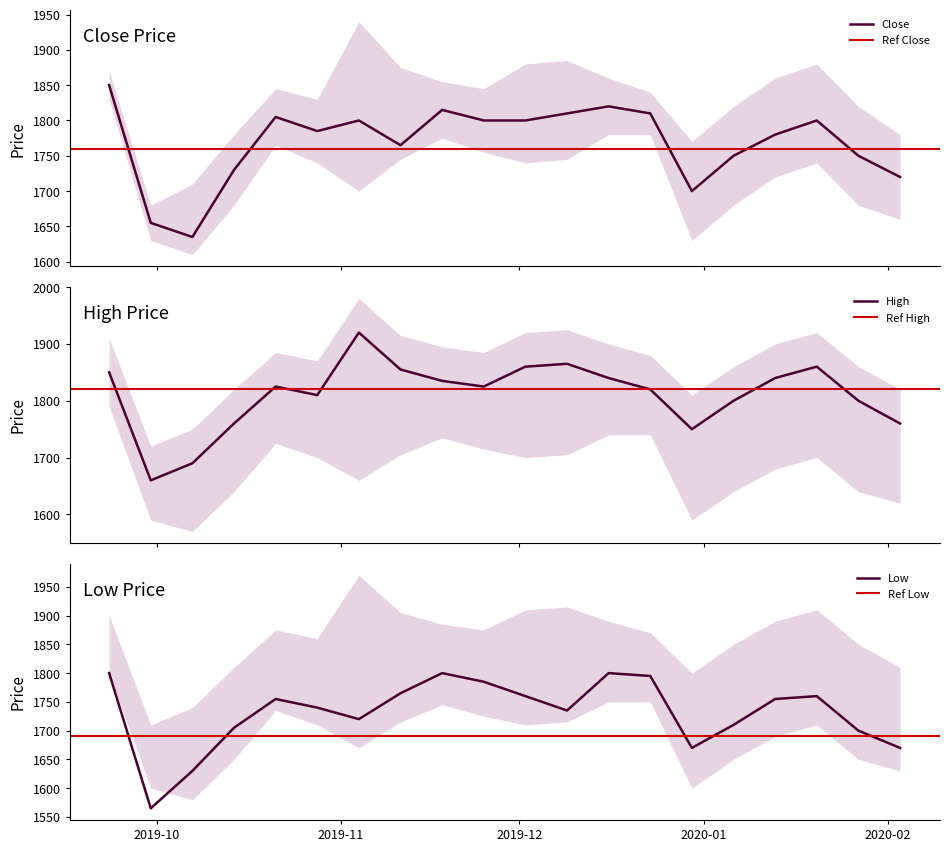

What is the minimum value for Low?

1565